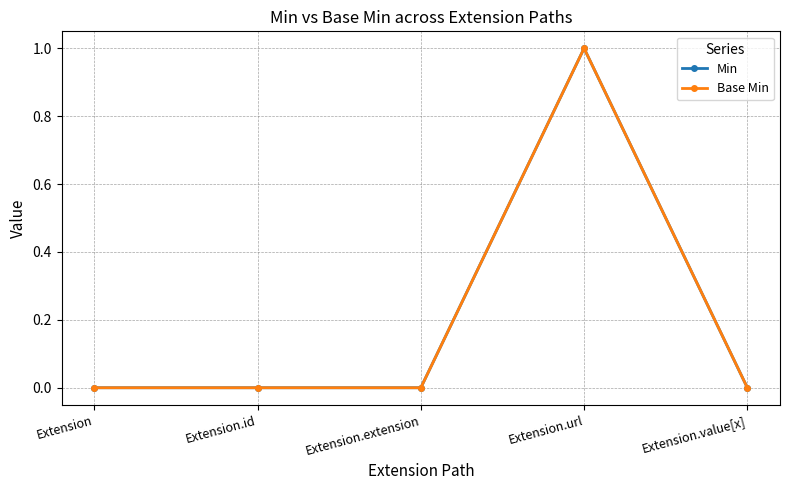

Does the chart have visible grid lines?

Yes